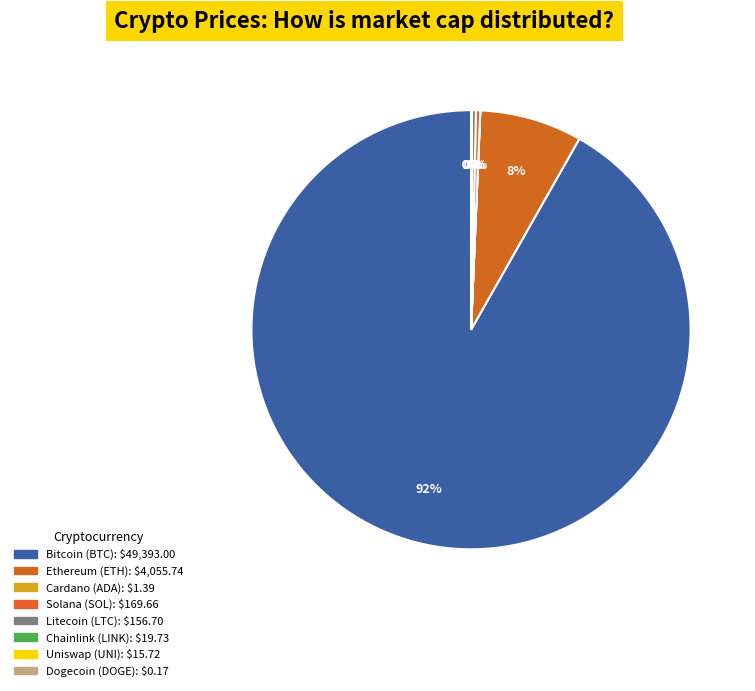

How many segments does this pie chart have?

8